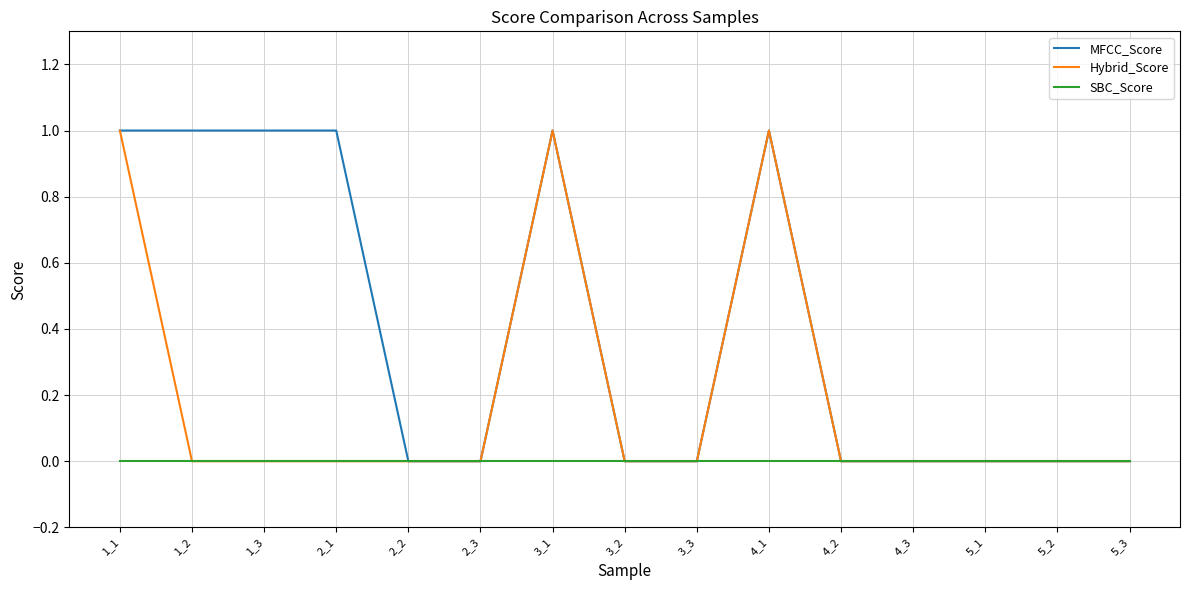

The MFCC_Score series shows -1 at 2_2. True or false?

False